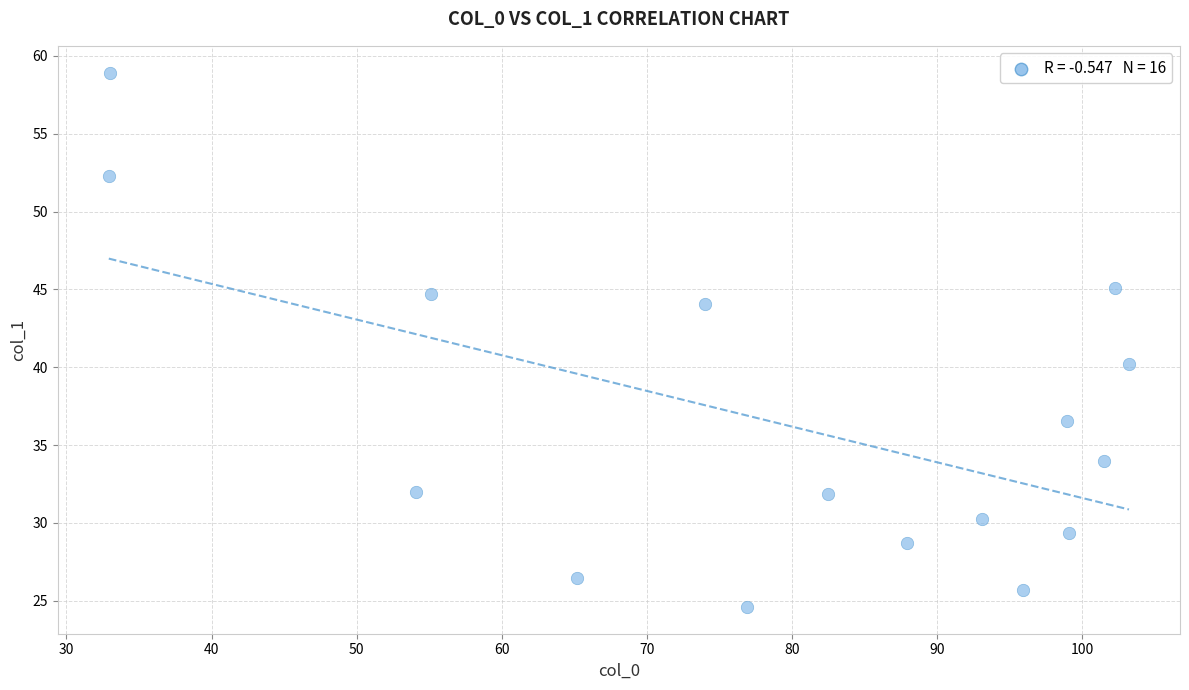

What is the range of X values (max minus min)?

70.3